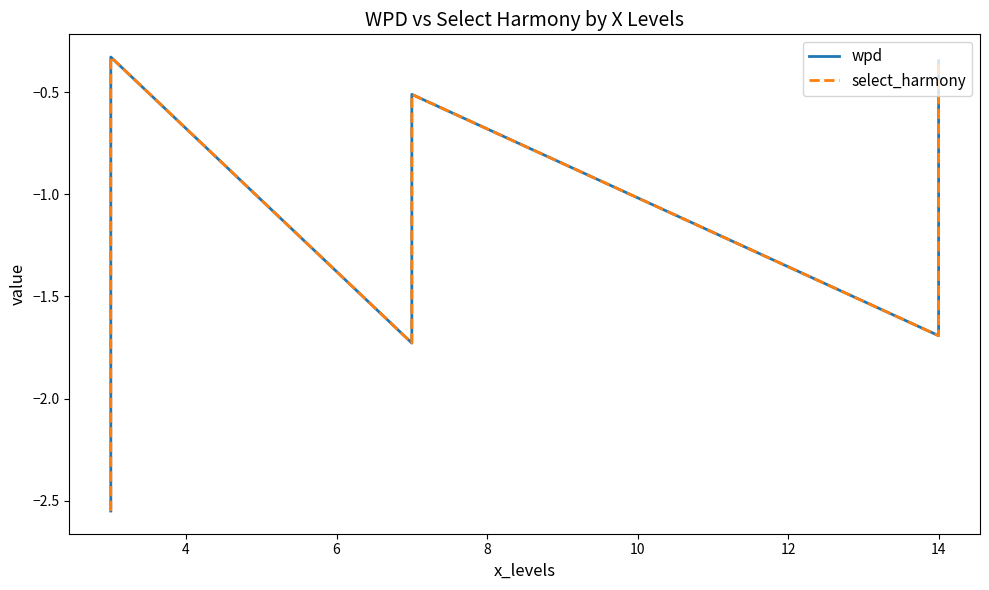

Does the chart display data point markers on the line(s)?

No